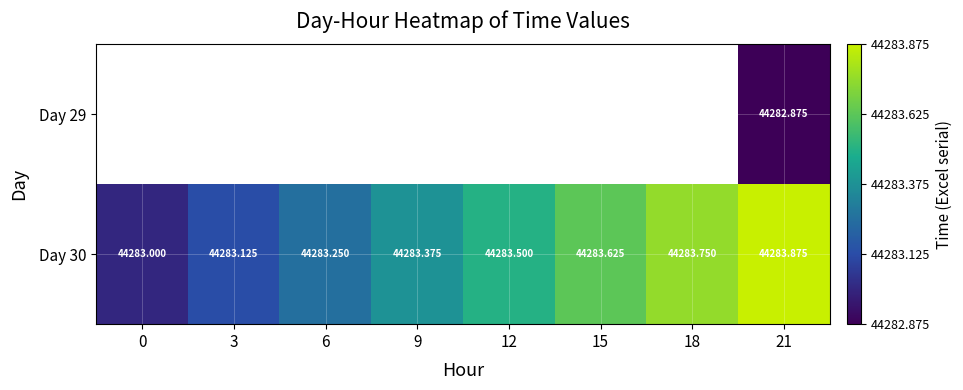

At which category does the chart reach its peak across all series?

21